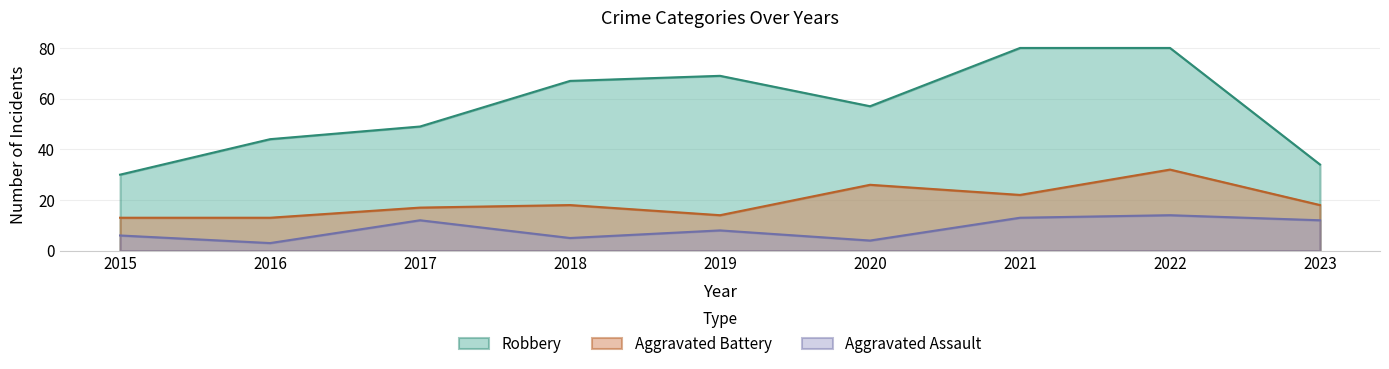

True or false: Aggravated Battery has a value of 21 at 2015.

False